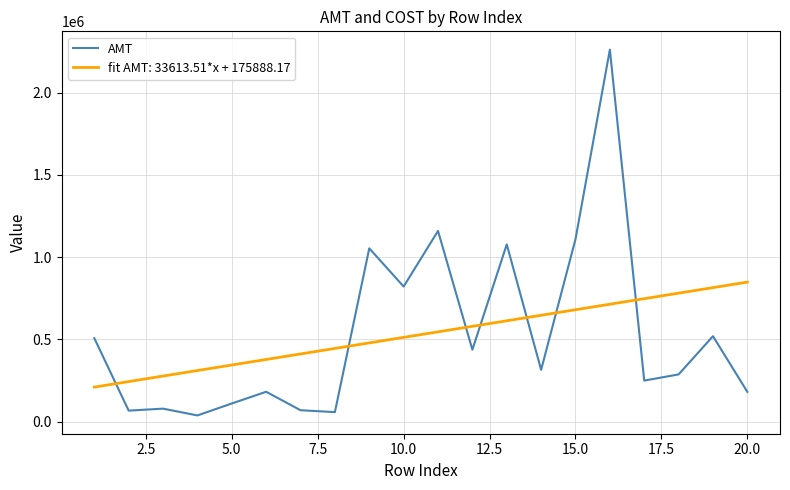

Which series has the widest spread of values?

AMT